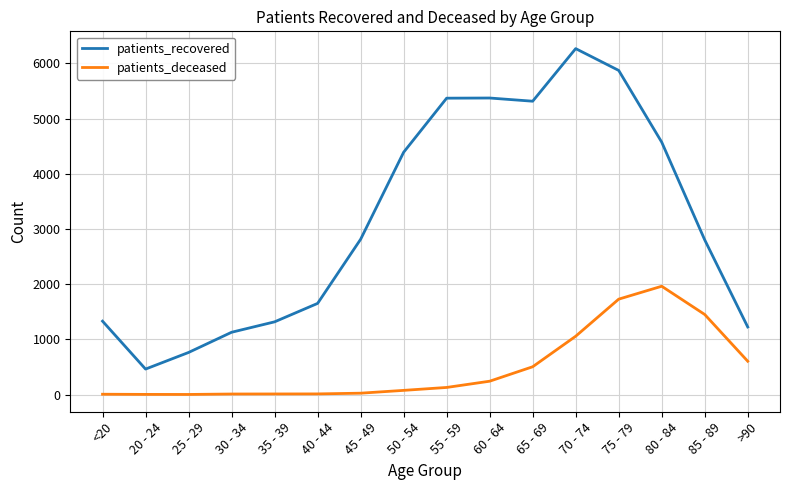

Does the chart display data point markers on the line(s)?

No